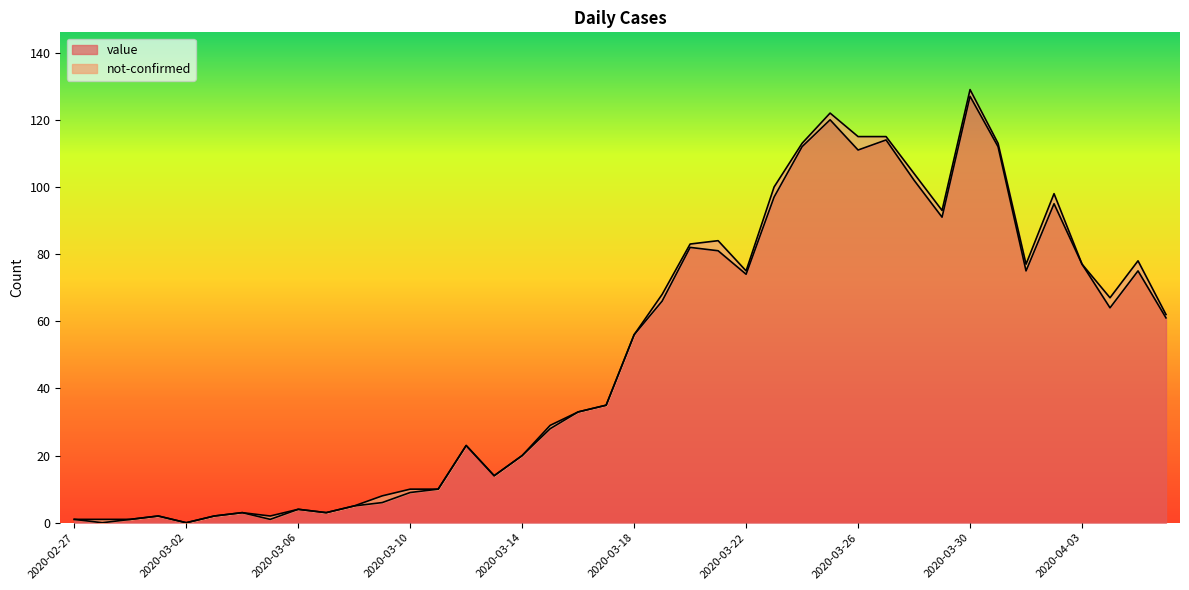

Reading left to right, list all the values displayed in this chart.

1	0	1	2	0	2	3	1	4	3	5	6	9	10	23	14	20	28	33	35	56	66	82	81	74	97	112	120	111	114	102	91	127	112	75	95	77	64	75	61